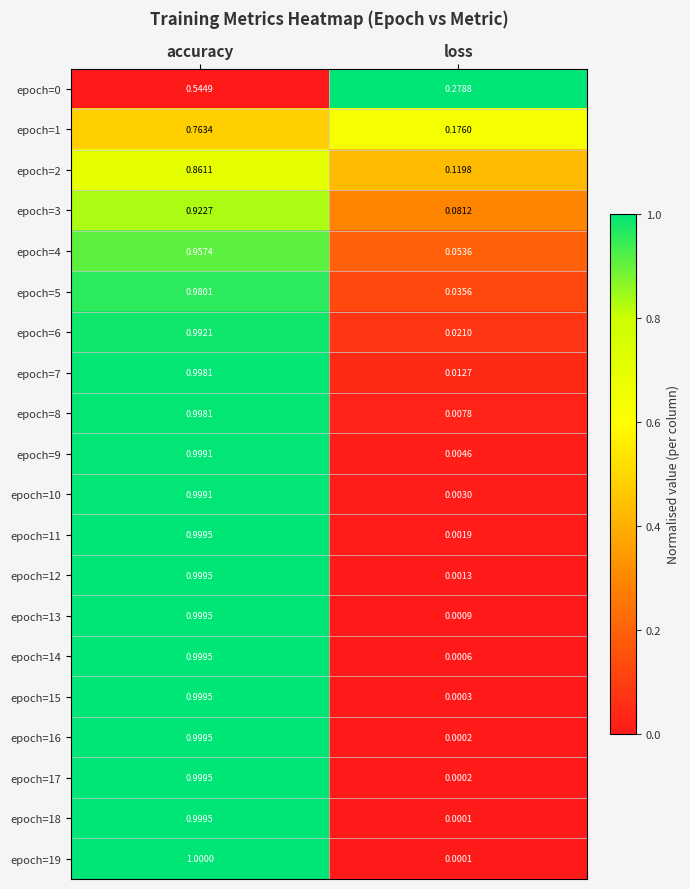

At which category is the sum across all series the highest?

accuracy